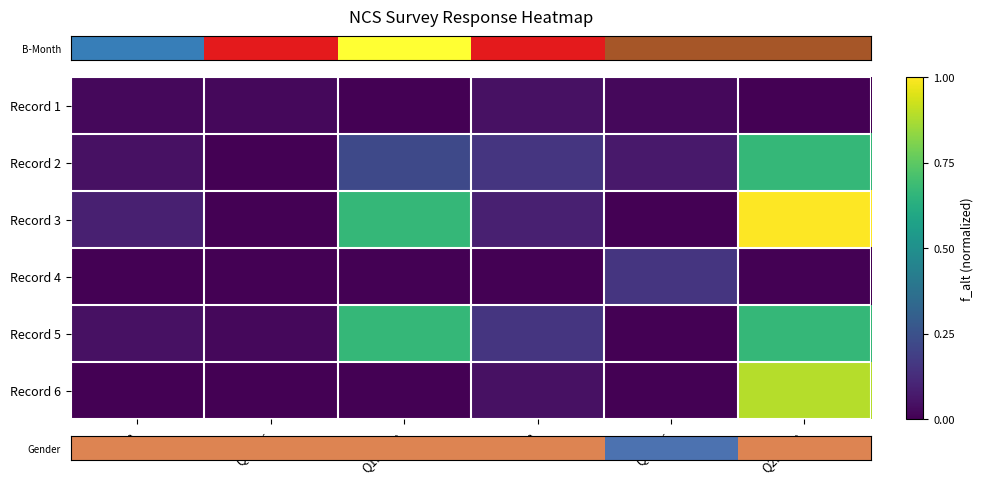

How many distinct data groups are displayed?

6